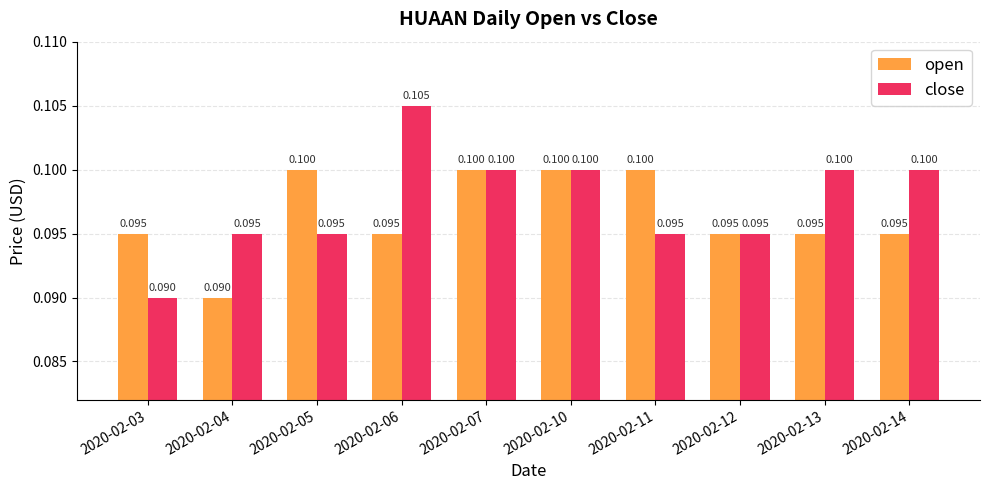

Count the open values in the range 0 to 1.

10